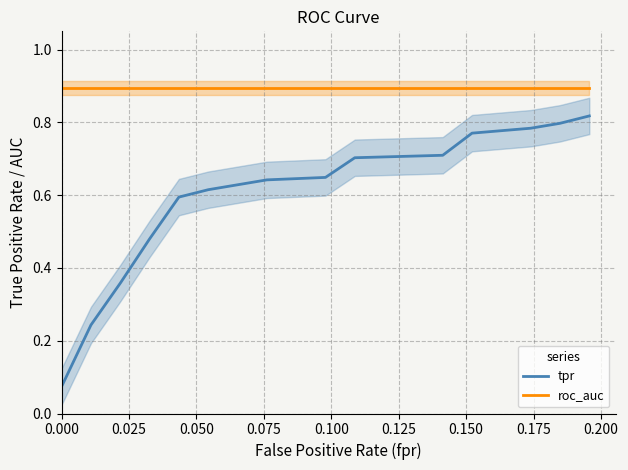

True or false: tpr and roc_auc cross at least once.

False